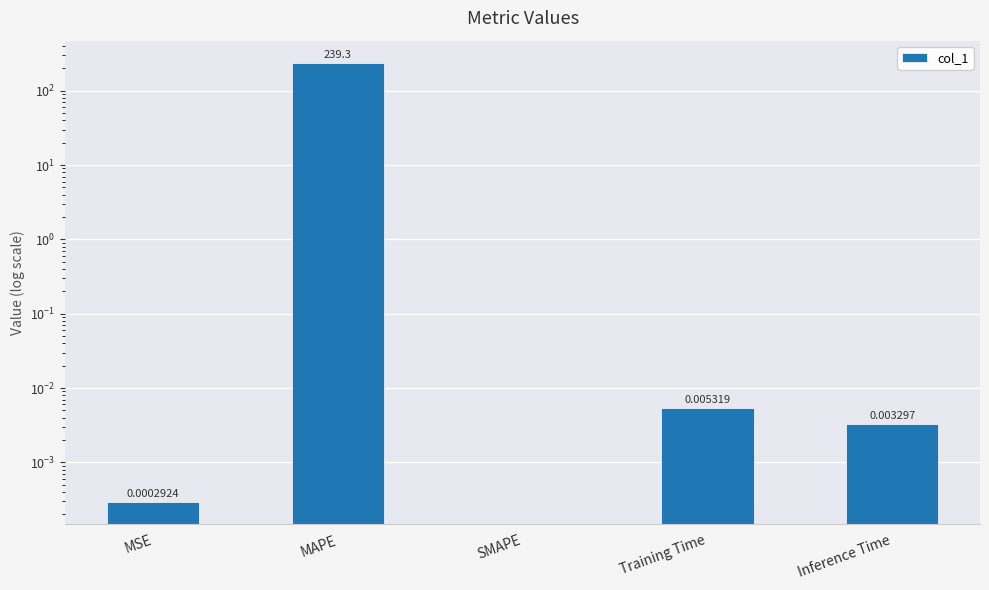

Between MSE and SMAPE, which is larger?

MSE